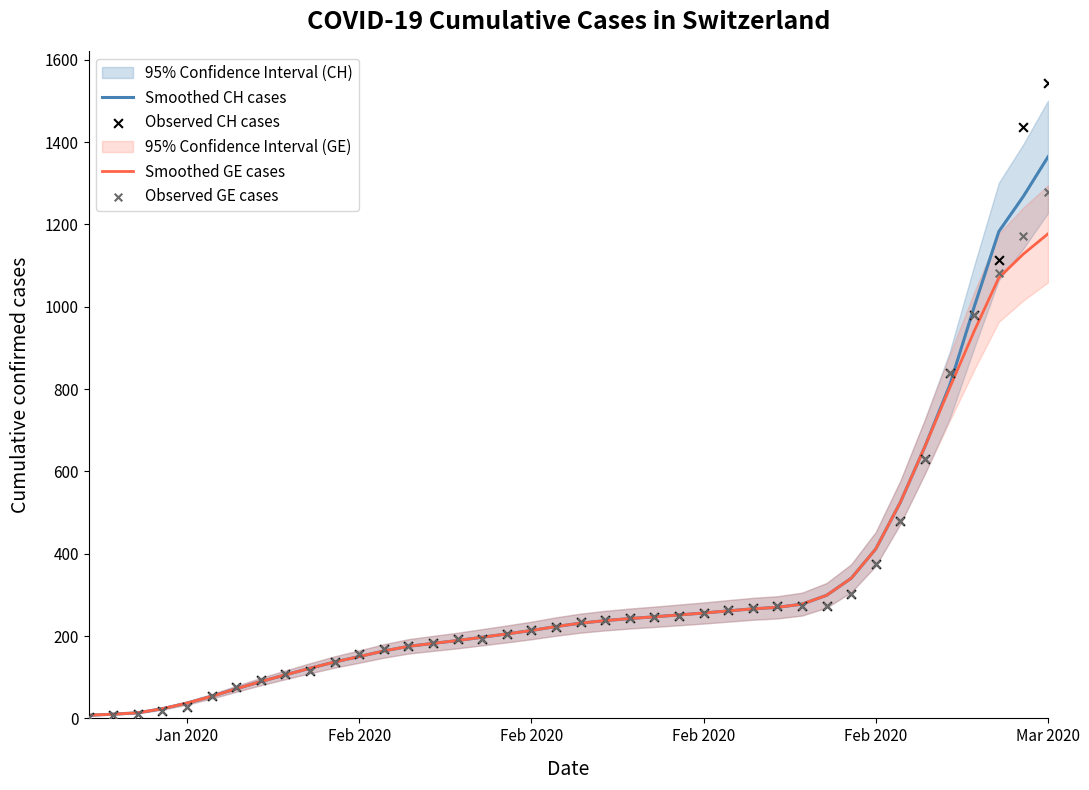

At which category is the sum across all series the highest?

Mar 2020